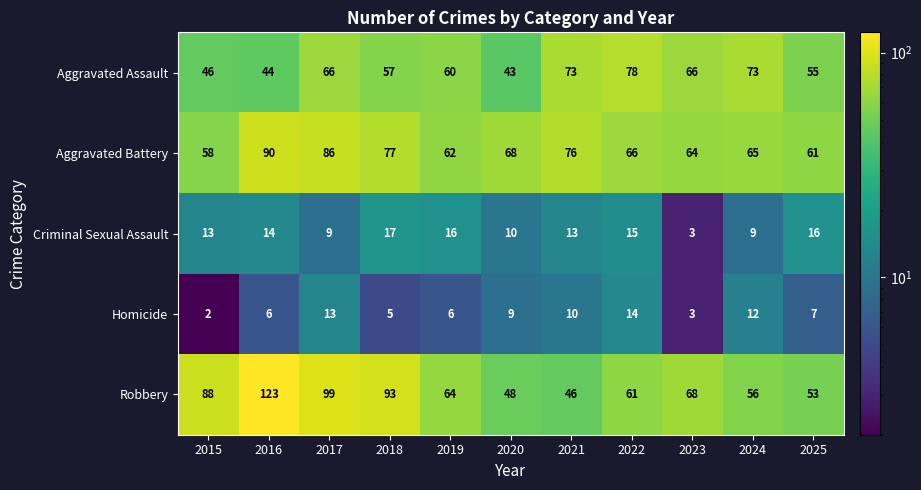

What is the total value across all series at 2019?

208